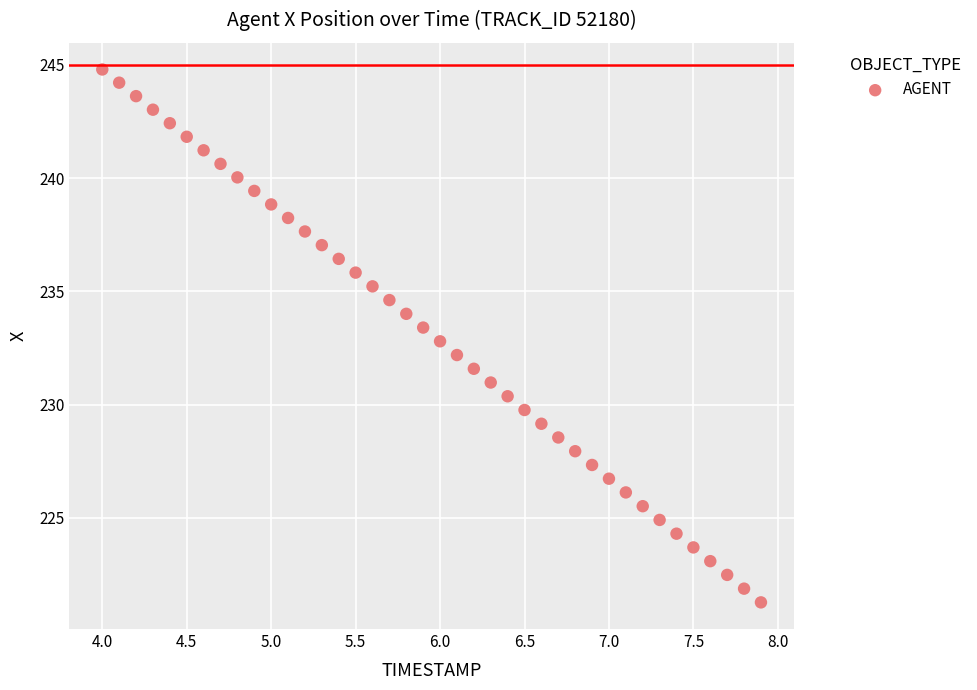

What is the range of Y values (max minus min)?

23.5